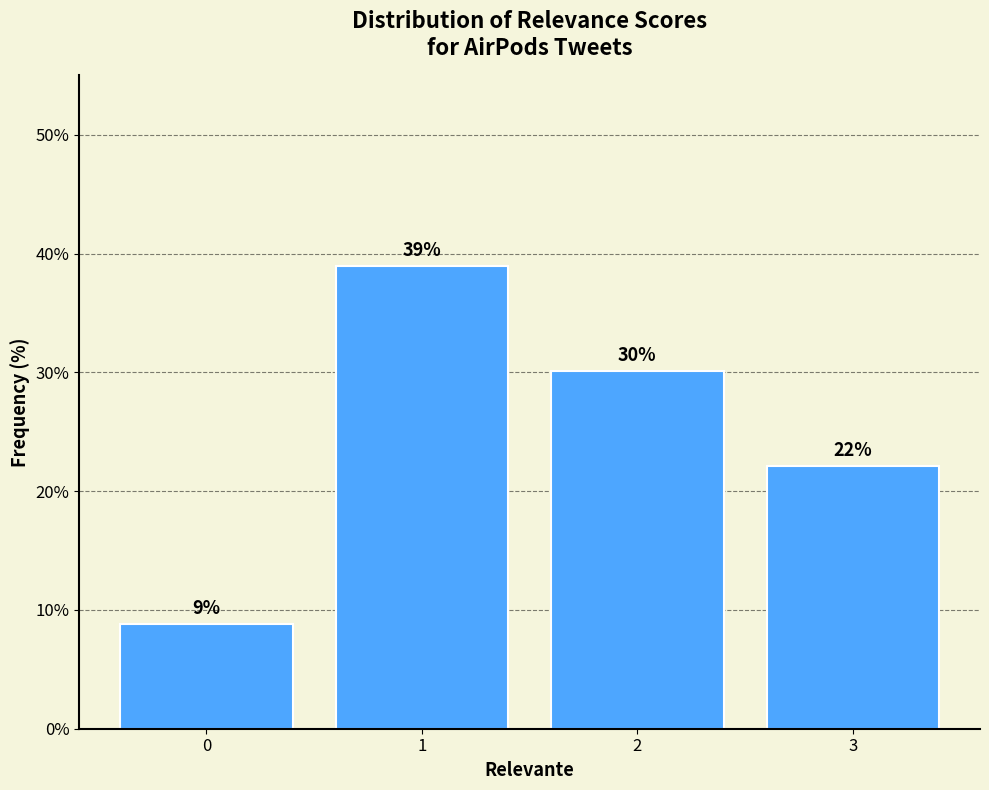

What is the maximum value shown in the chart?

39.0